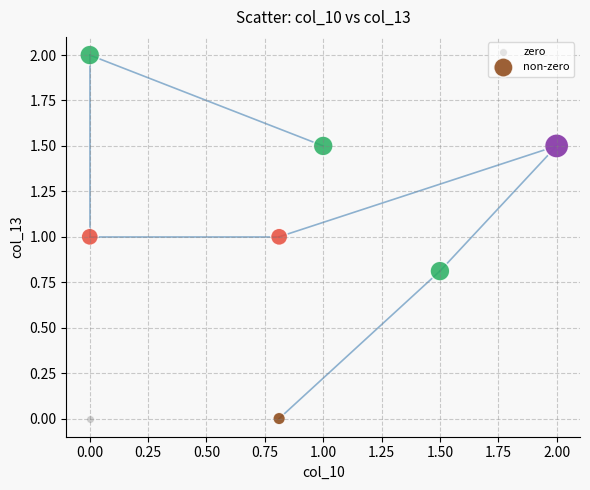

Which series contains the highest Y value?

non-zero